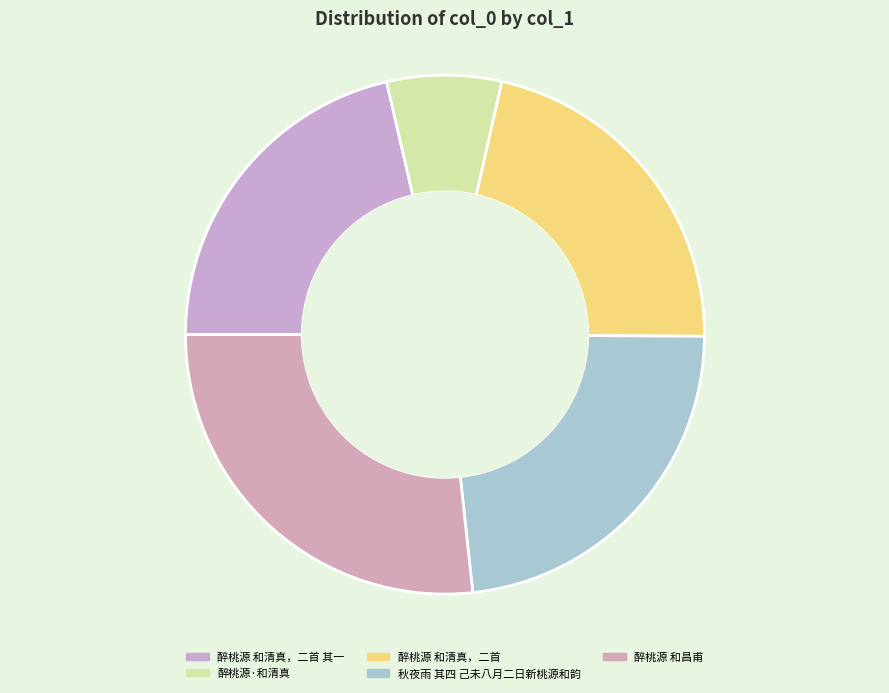

Count the number of slices in the pie.

5